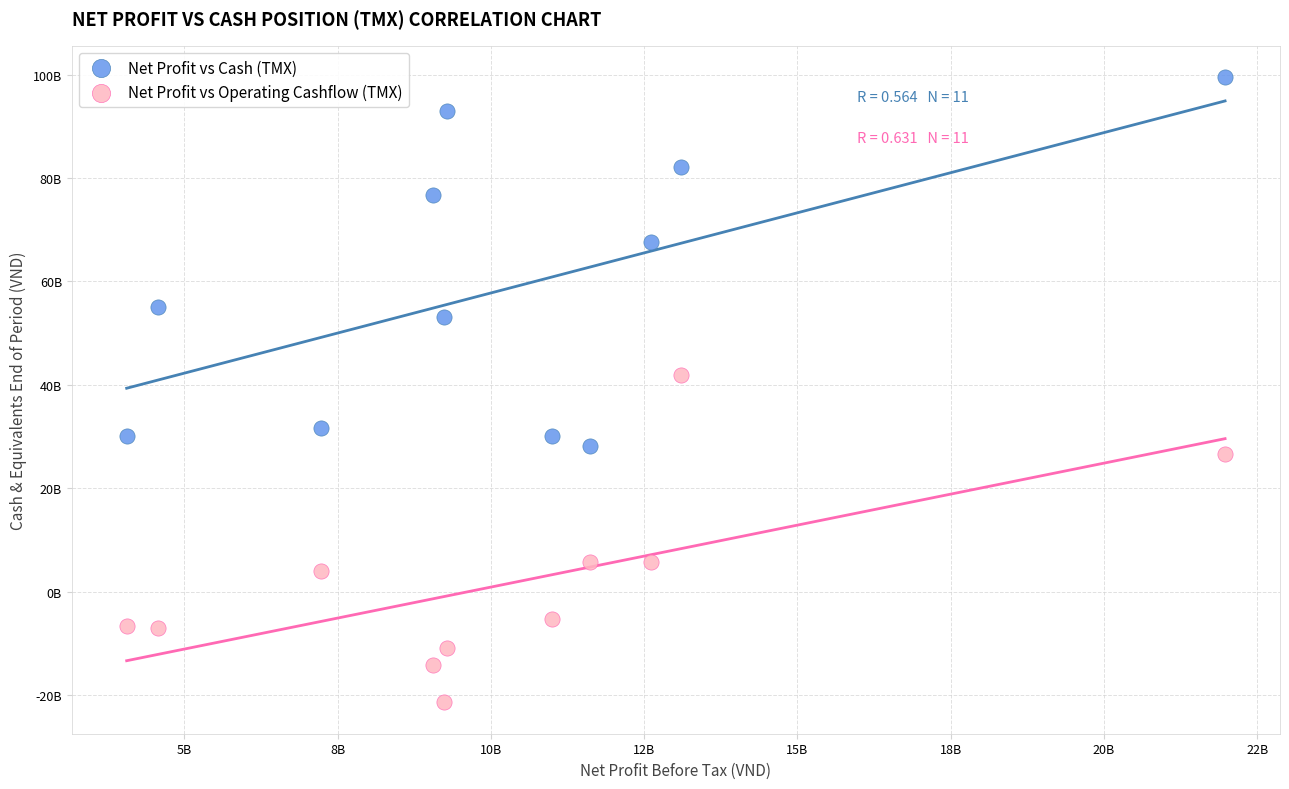

Which series contains the lowest Y value?

Net Profit vs Operating Cashflow (TMX)